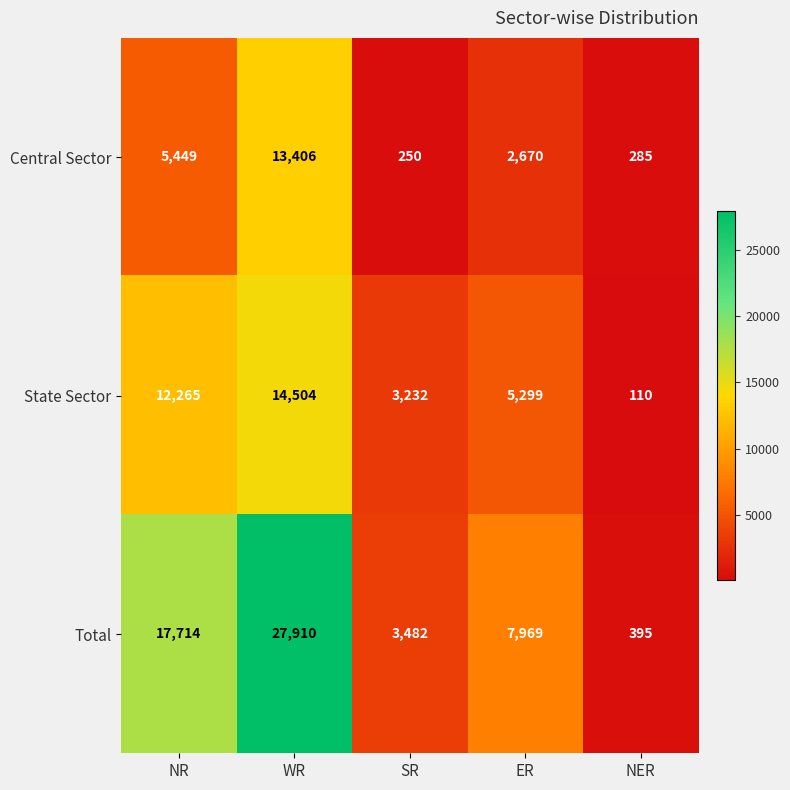

Reading right to left, transcribe all the data shown in this chart.

Central Sector: NER=285	ER=2670	SR=250	WR=13406	NR=5449
State Sector: NER=110	ER=5299	SR=3232	WR=14504	NR=12265
Total: NER=395	ER=7969	SR=3482	WR=27910	NR=17714